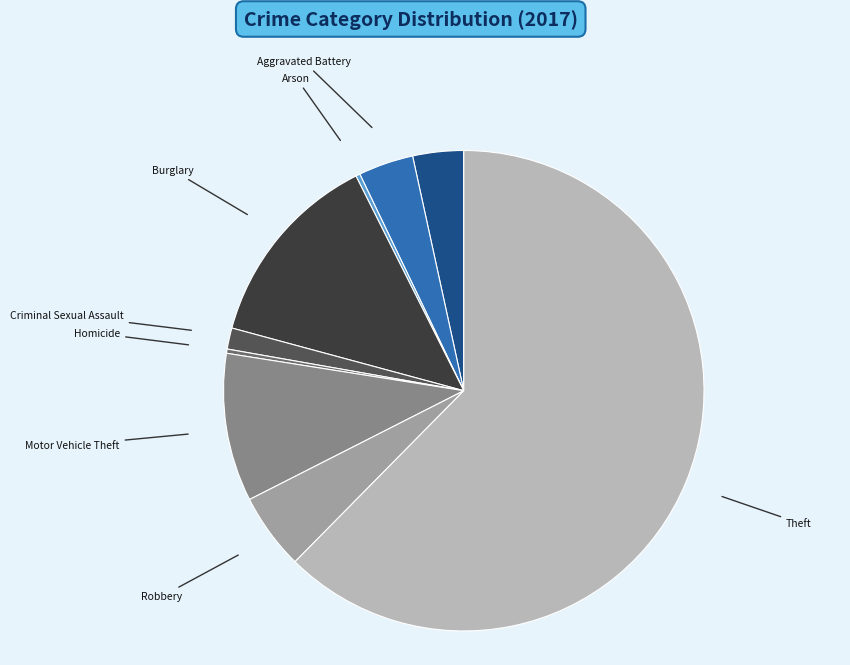

True or false: Homicide accounts for 6% of the total.

False